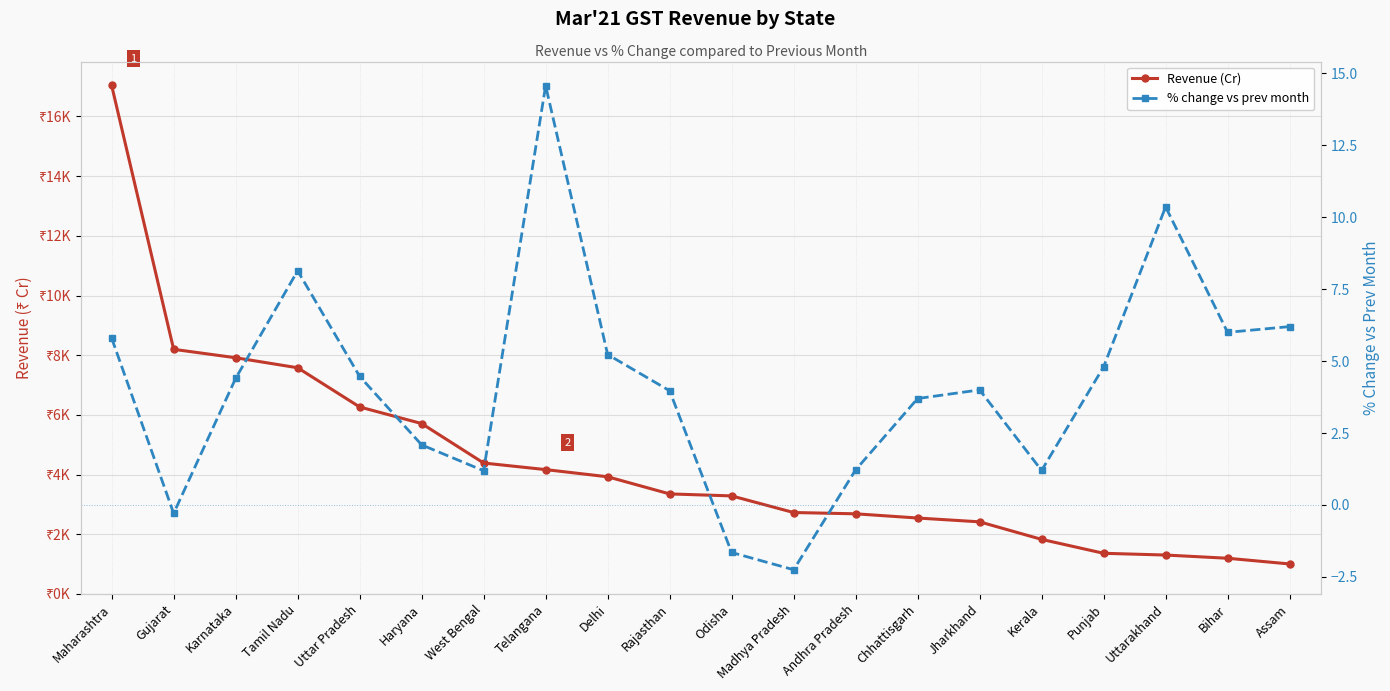

Is the value of Revenue (Cr) at Telangana greater than the value of % change vs prev month at West Bengal?

Yes